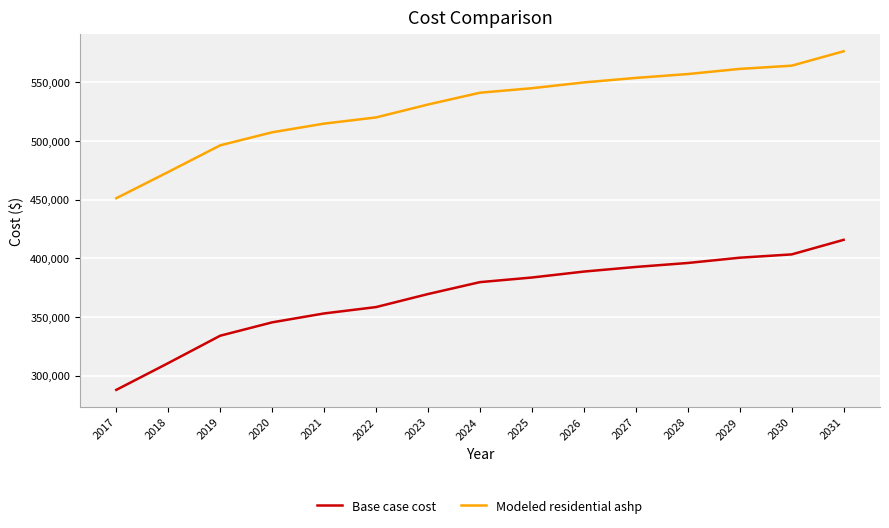

Where is Base case cost nearest to the value 351709?

2021